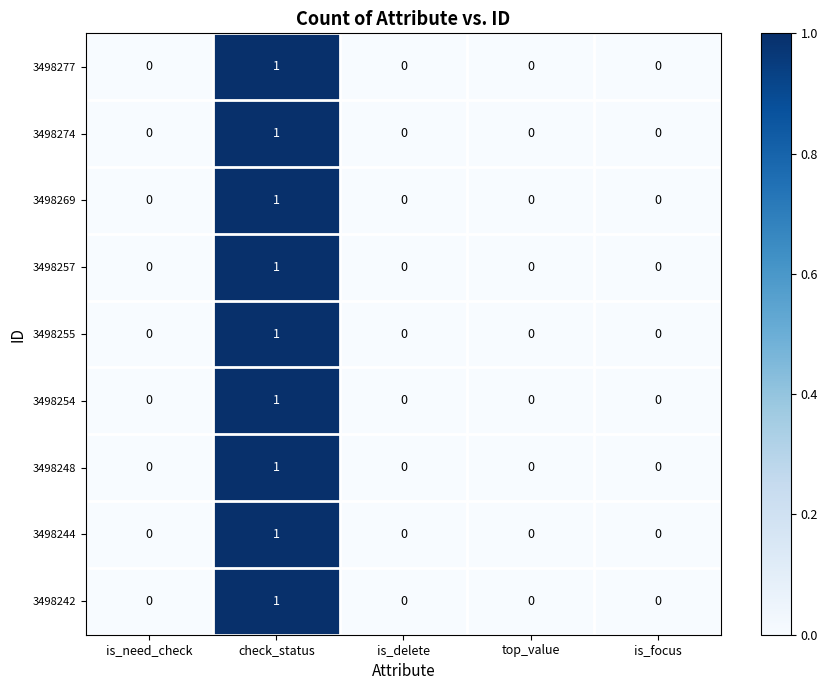

Which category has the highest value in the 3498257 series?

check_status